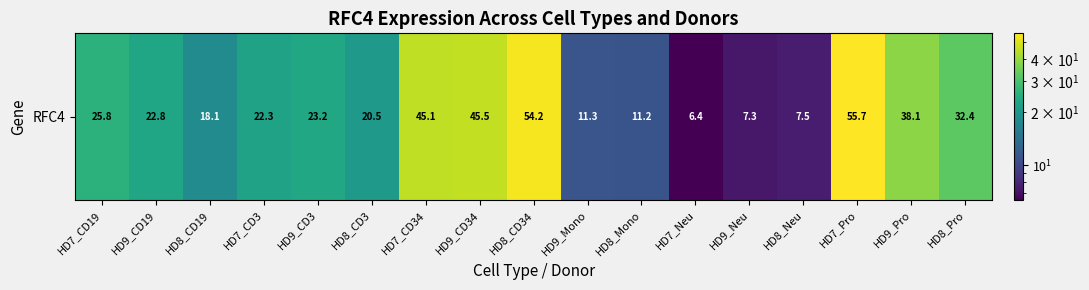

List the labels in order of value, largest first.

HD7_Pro, HD8_CD34, HD9_CD34, HD7_CD34, HD9_Pro, HD8_Pro, HD7_CD19, HD9_CD3, HD9_CD19, HD7_CD3, HD8_CD3, HD8_CD19, HD9_Mono, HD8_Mono, HD8_Neu, HD9_Neu, HD7_Neu